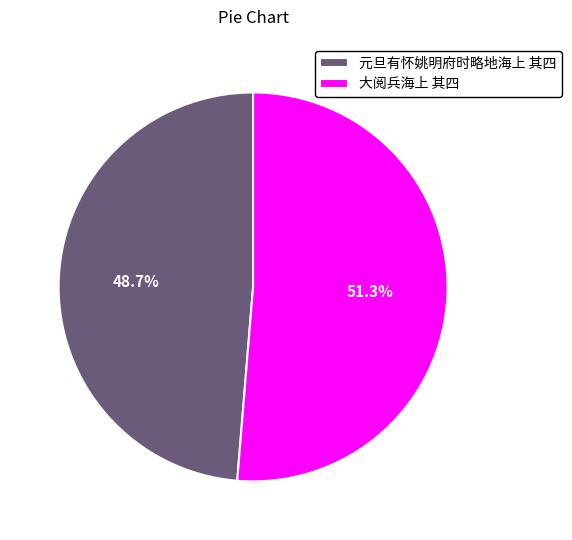

To the nearest percent, what portion does 元旦有怀姚明府时略地海上 其四 represent?

49%